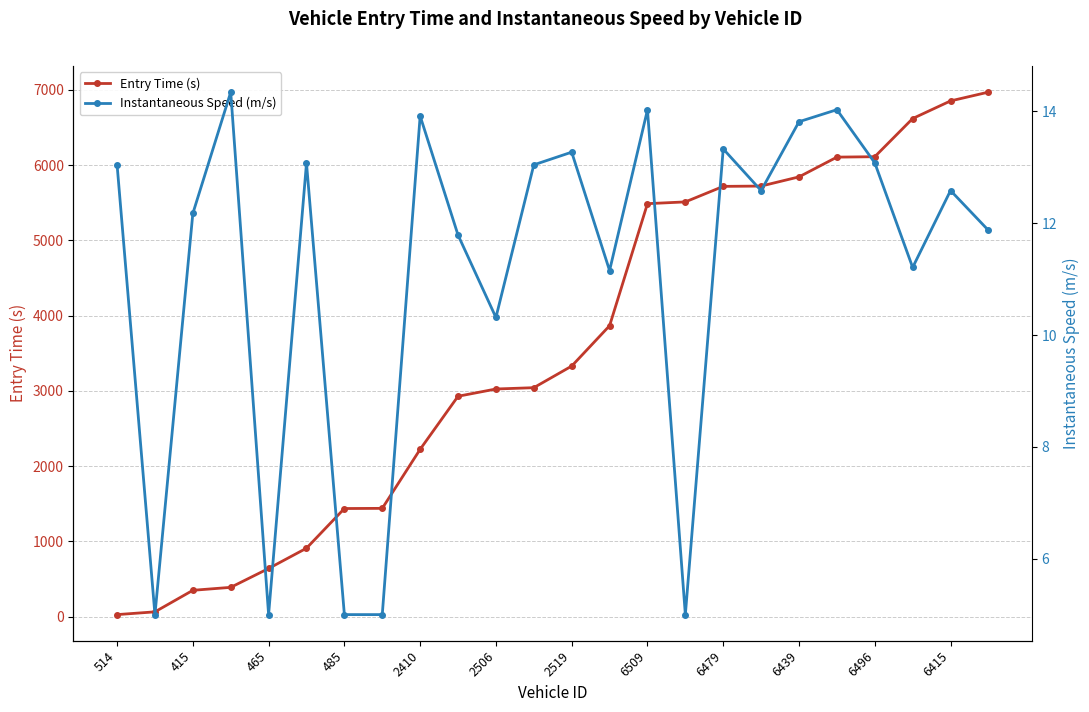

Rank the series at 514 from highest to lowest value.

Entry Time (s), Instantaneous Speed (m/s)